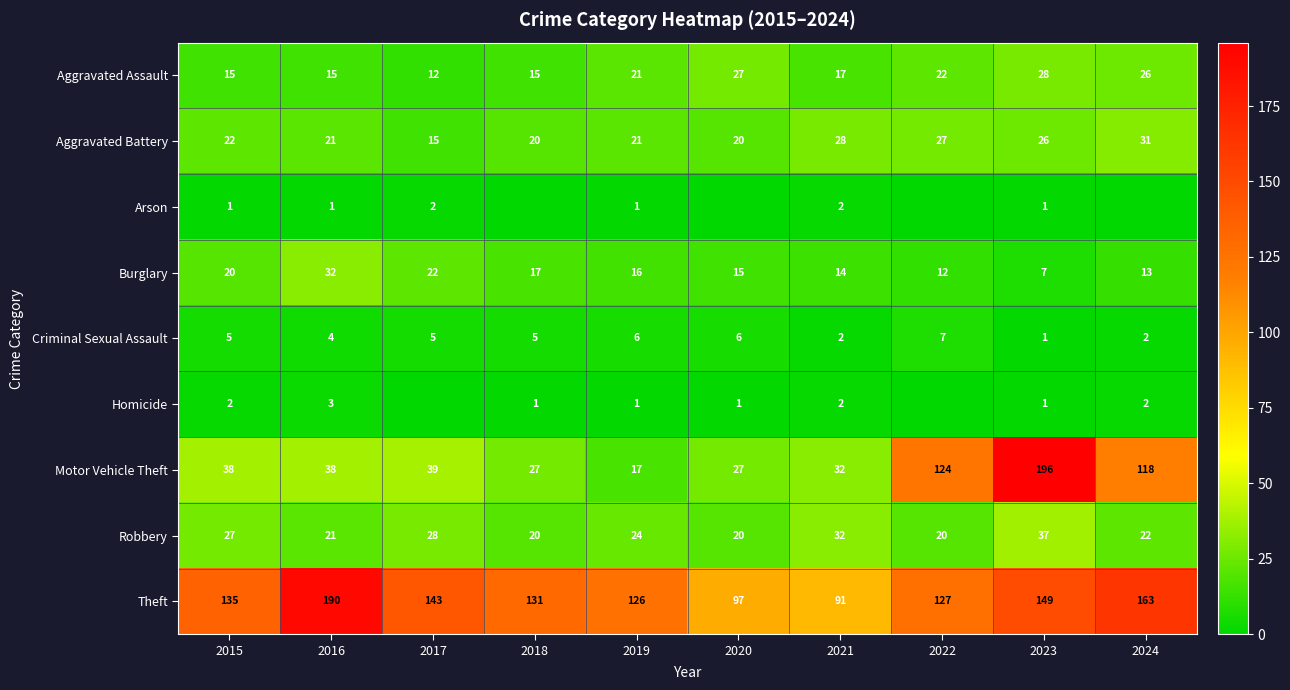

What is the difference between the second highest and minimum values in the Motor Vehicle Theft series?

107